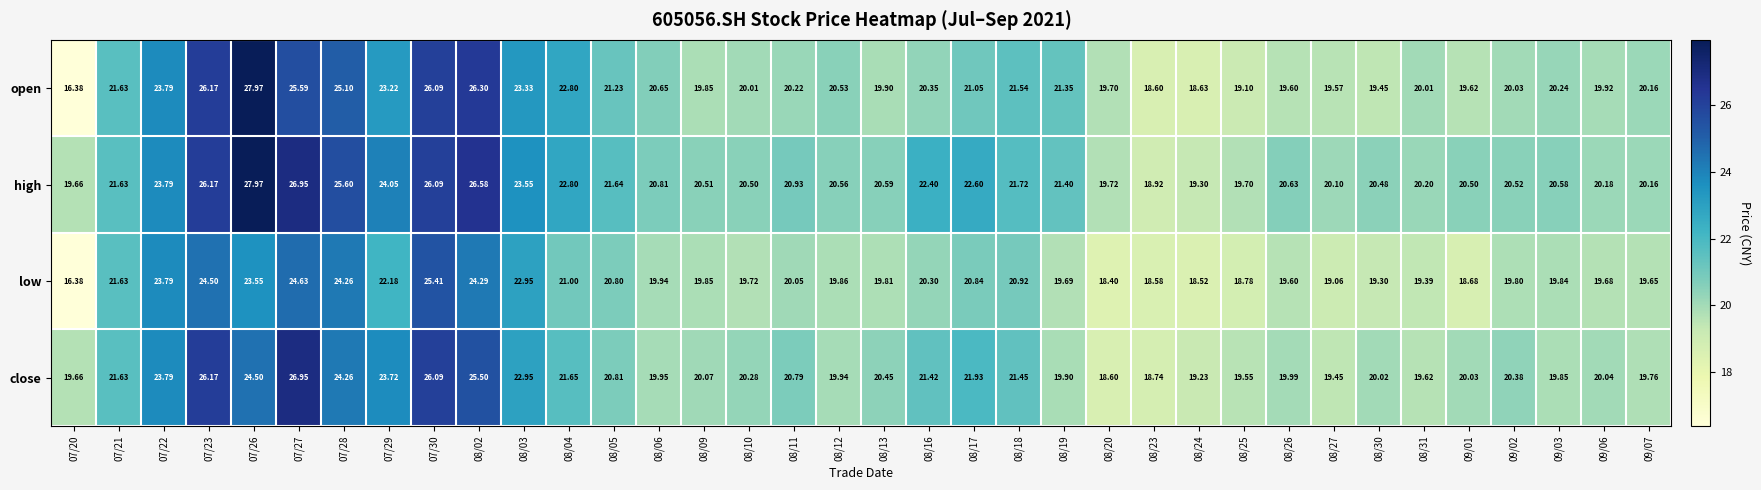

Is the value of close at 08/12 greater than the value of open at 08/05?

No